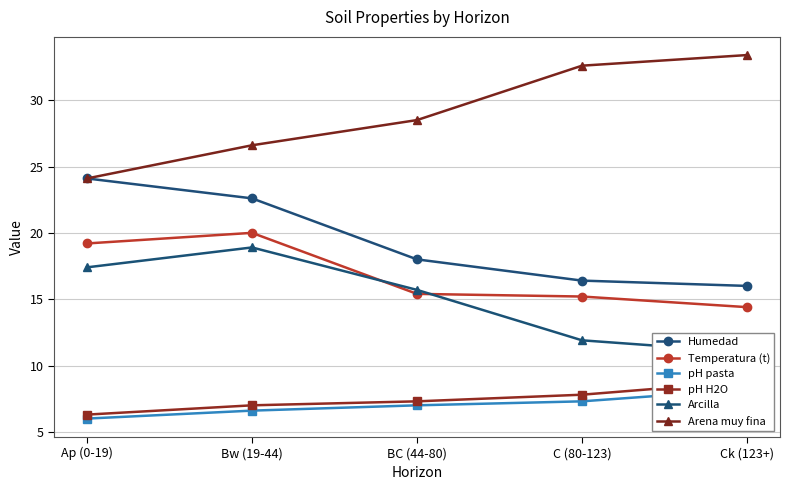

At Bw (19-44), list the series in order from largest to smallest.

Arena muy fina, Humedad, Temperatura (t), Arcilla, pH H2O, pH pasta